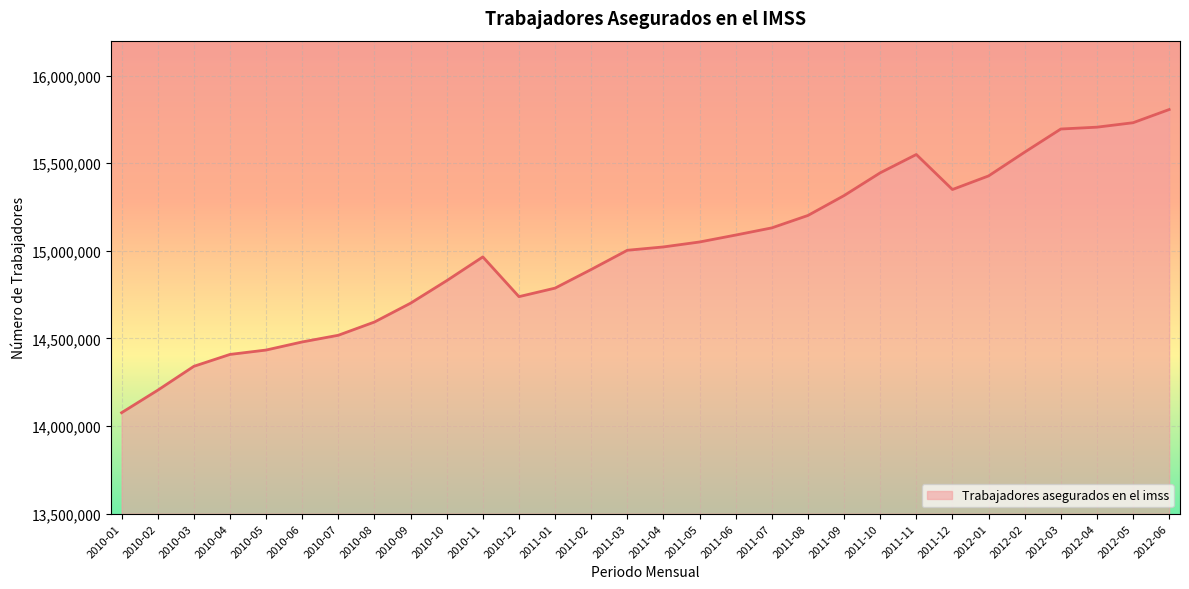

True or false: the data shows 25877435 at 2010-11.

False